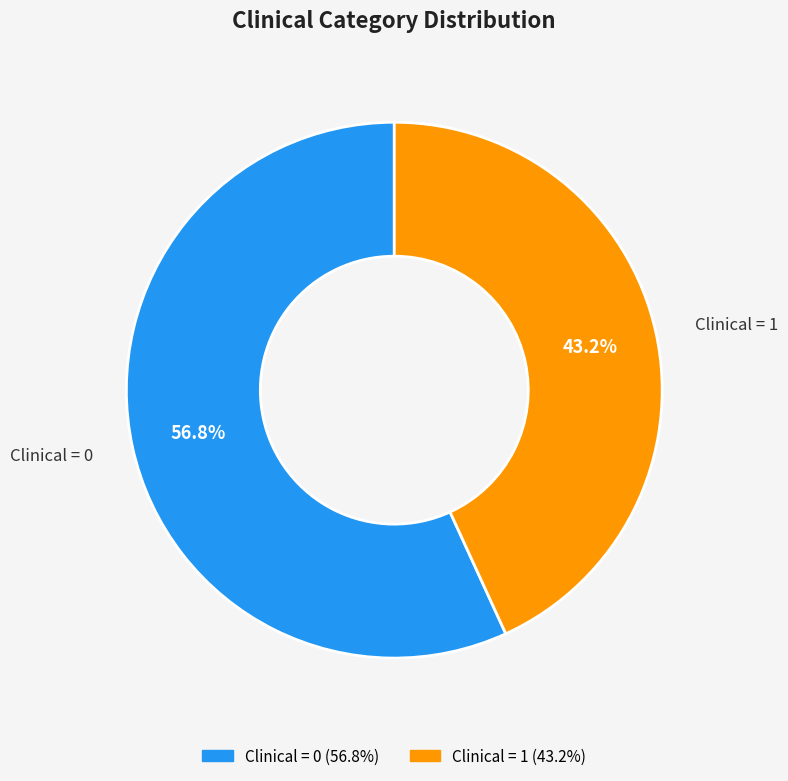

Does any single category account for the majority?

Yes